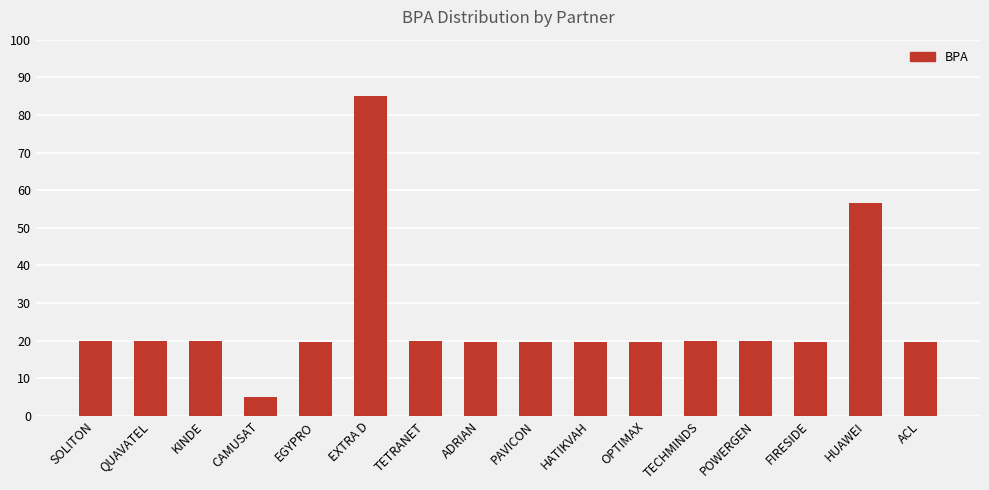

What is the ratio of the value at EXTRA D to the value at HUAWEI?

1.5